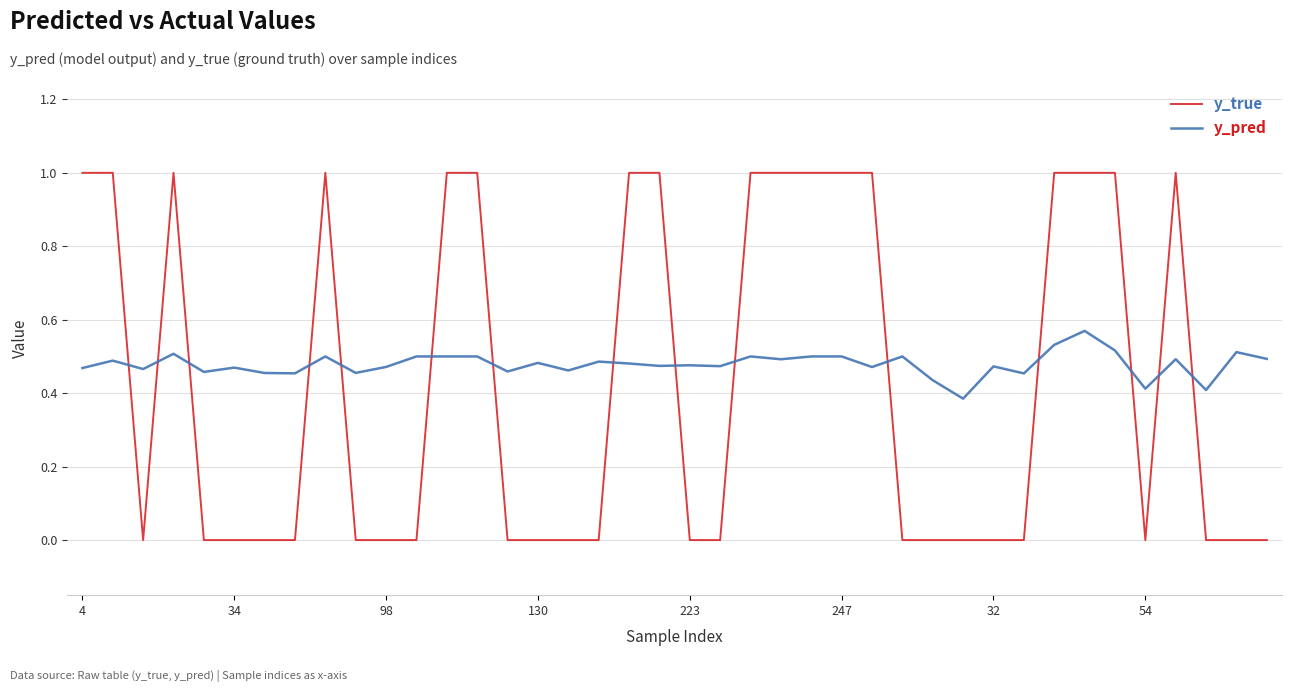

Which series has the largest range (max minus min)?

y_true